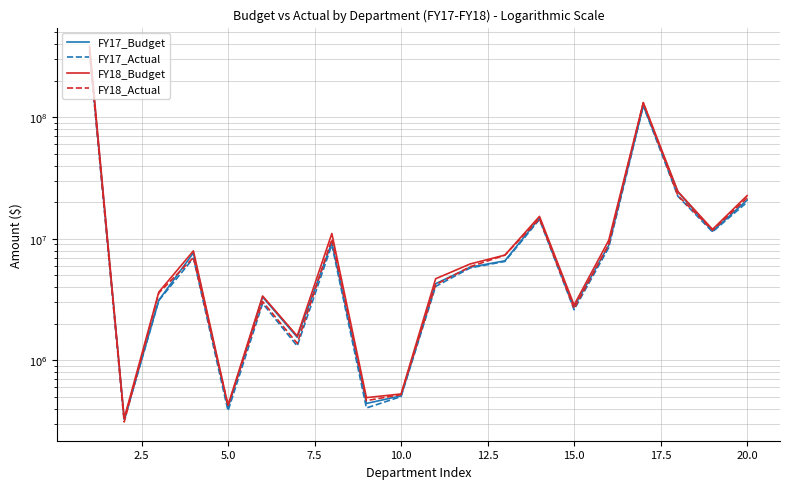

In FY18_Actual, how many points are higher than both neighbors (excluding endpoints)?

5